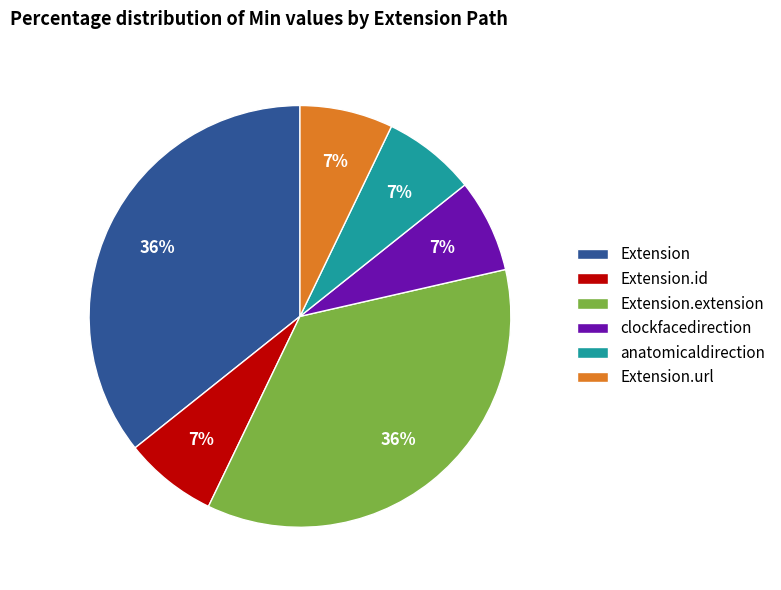

Which has a higher value, Extension.url or Extension.extension?

Extension.extension